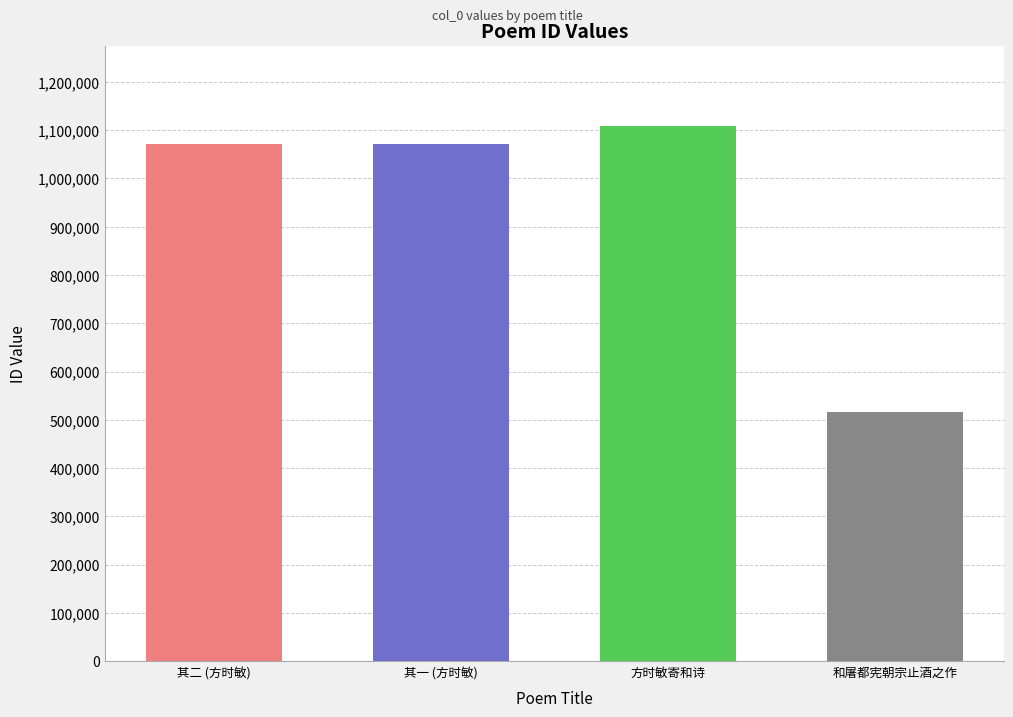

How many bars are there in total?

4